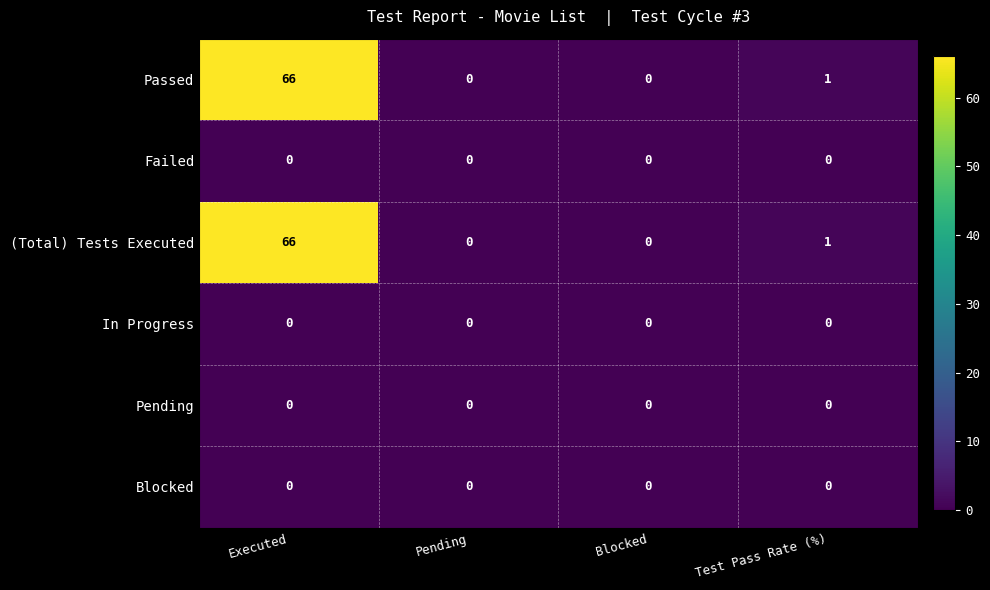

What is the difference between the maximum and minimum values in the (Total) Tests Executed series?

66